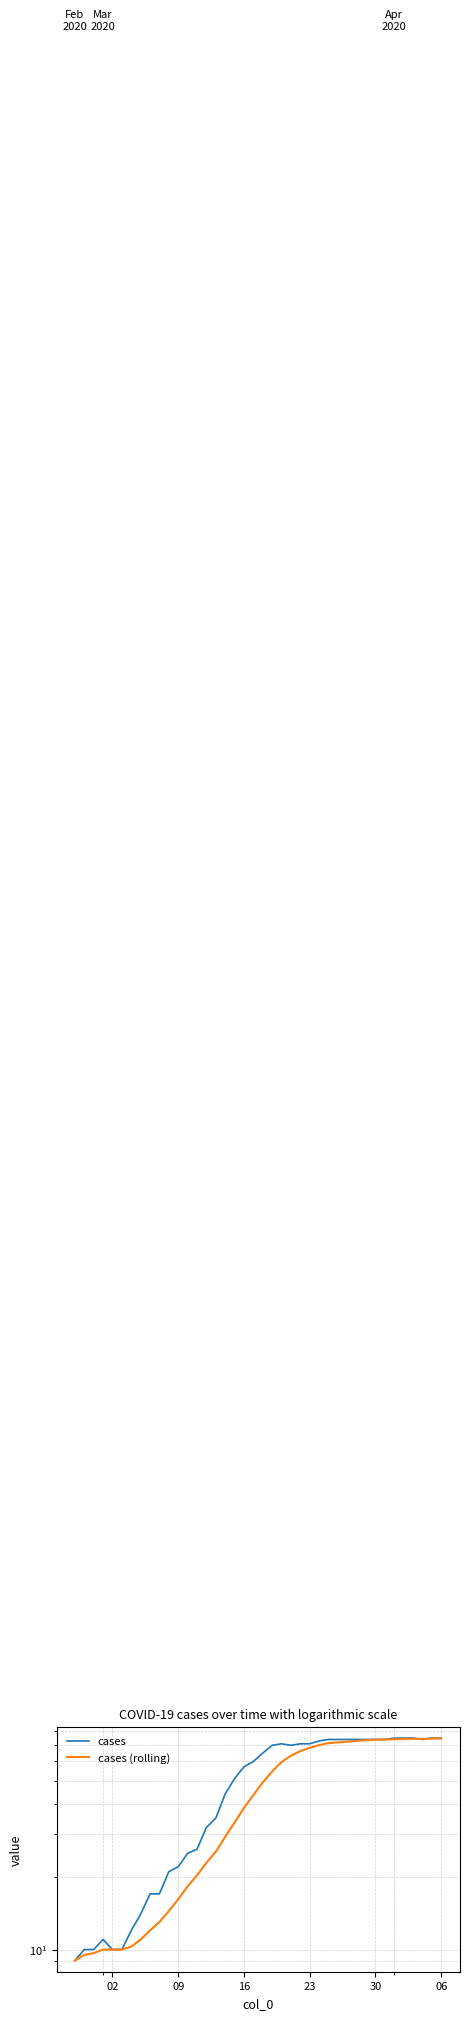

What is the maximum value for cases (rolling)?

74.7